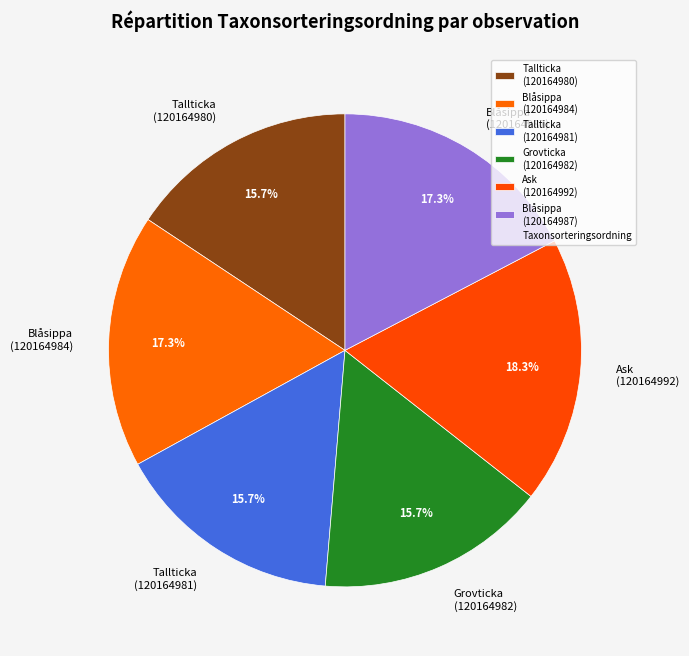

Is Tallticka (120164981) the majority of the pie?

No